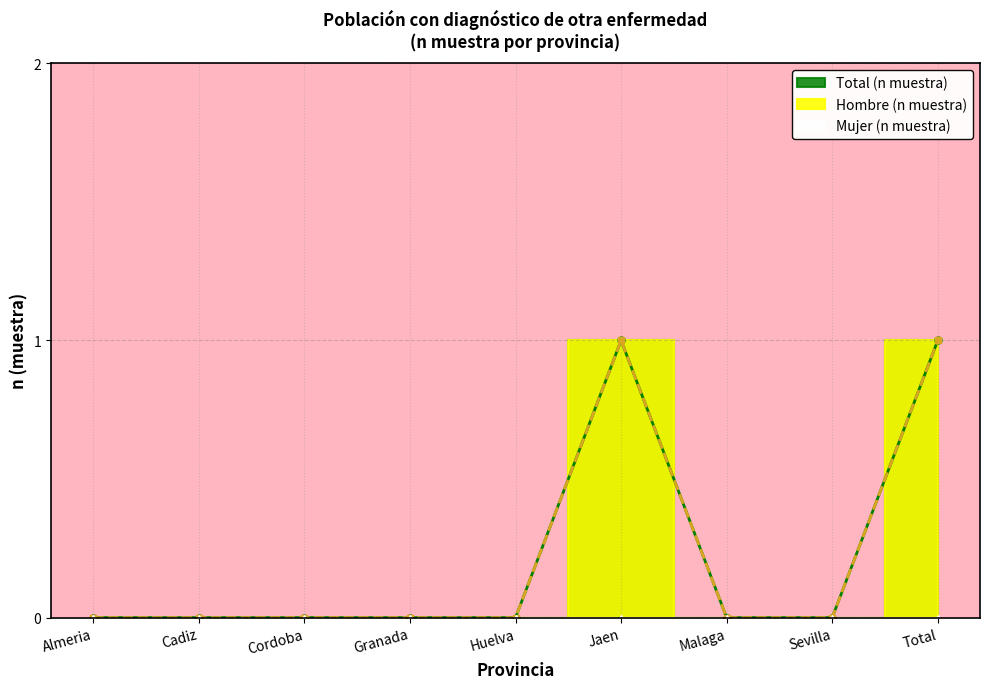

How many interior local peaks does the Total (n muestra) series have?

1